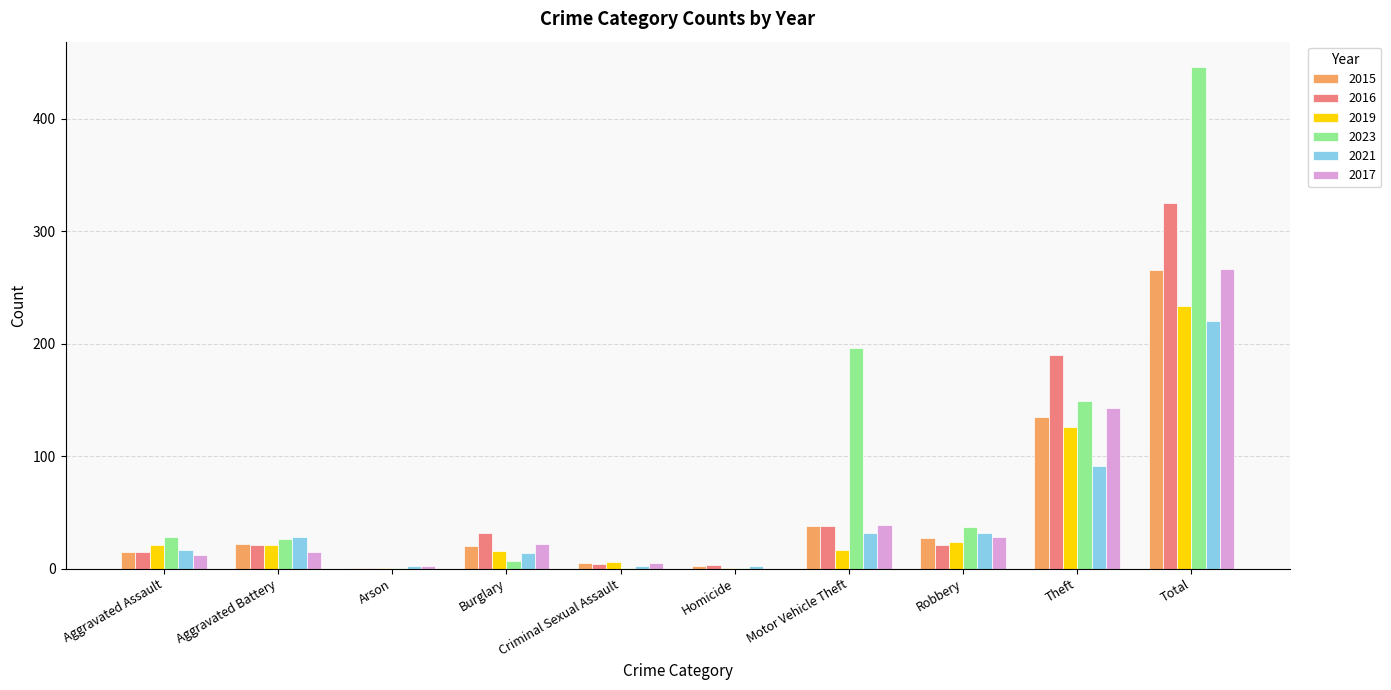

Which series has the largest range (max minus min)?

2023